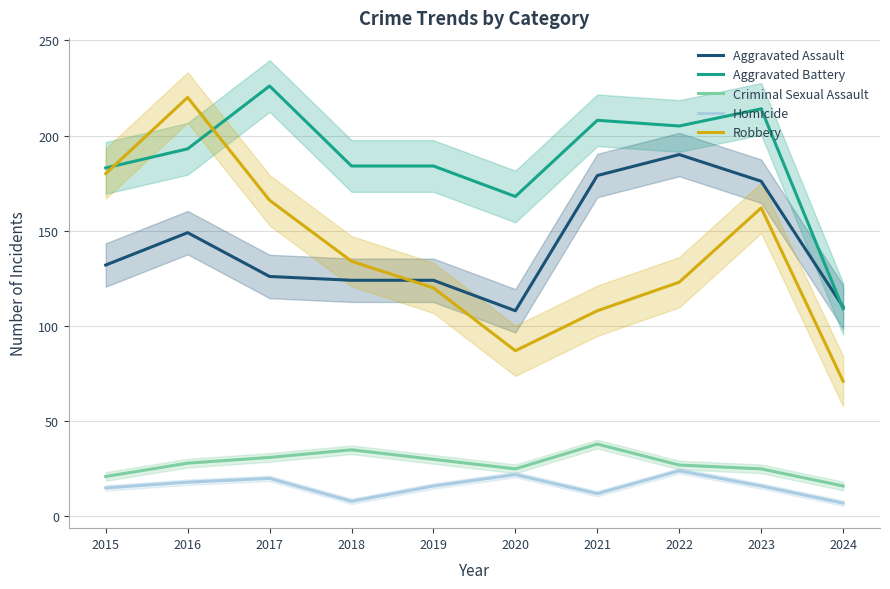

True or false: Robbery and Criminal Sexual Assault intersect in this chart.

False